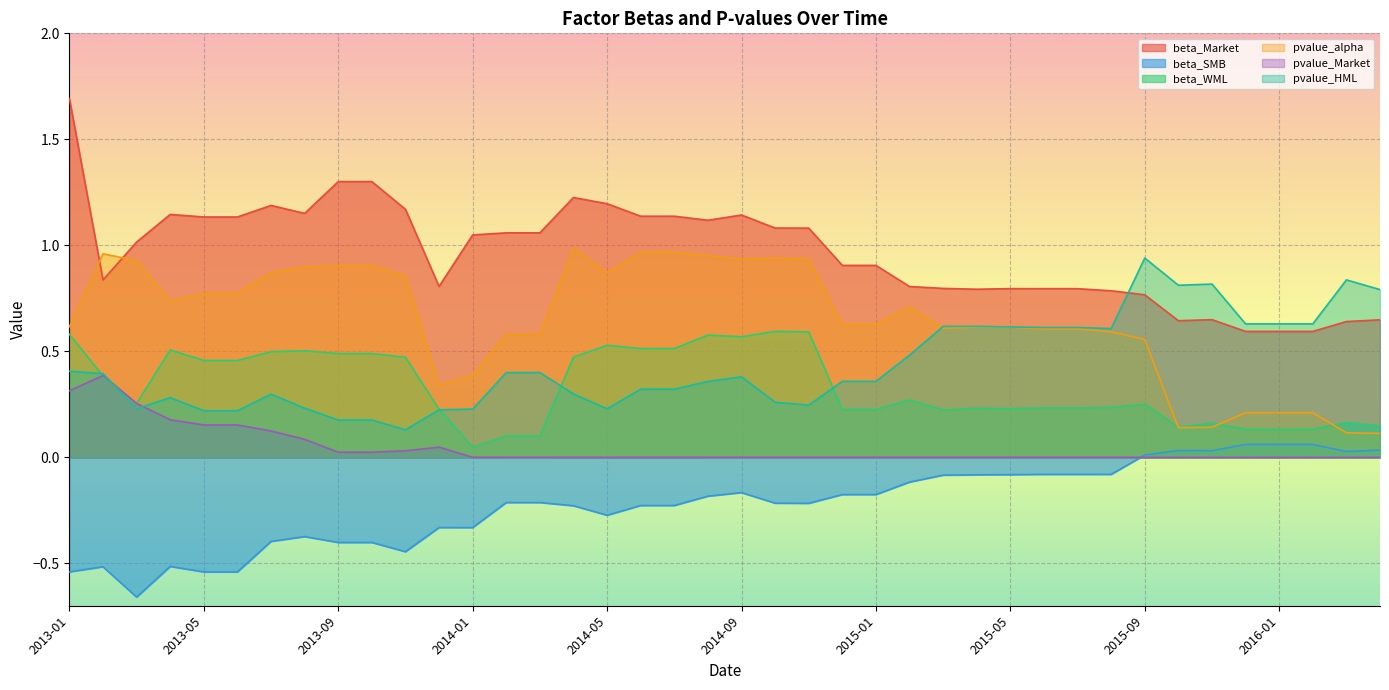

What is the lowest value of the pvalue_alpha series?

0.1